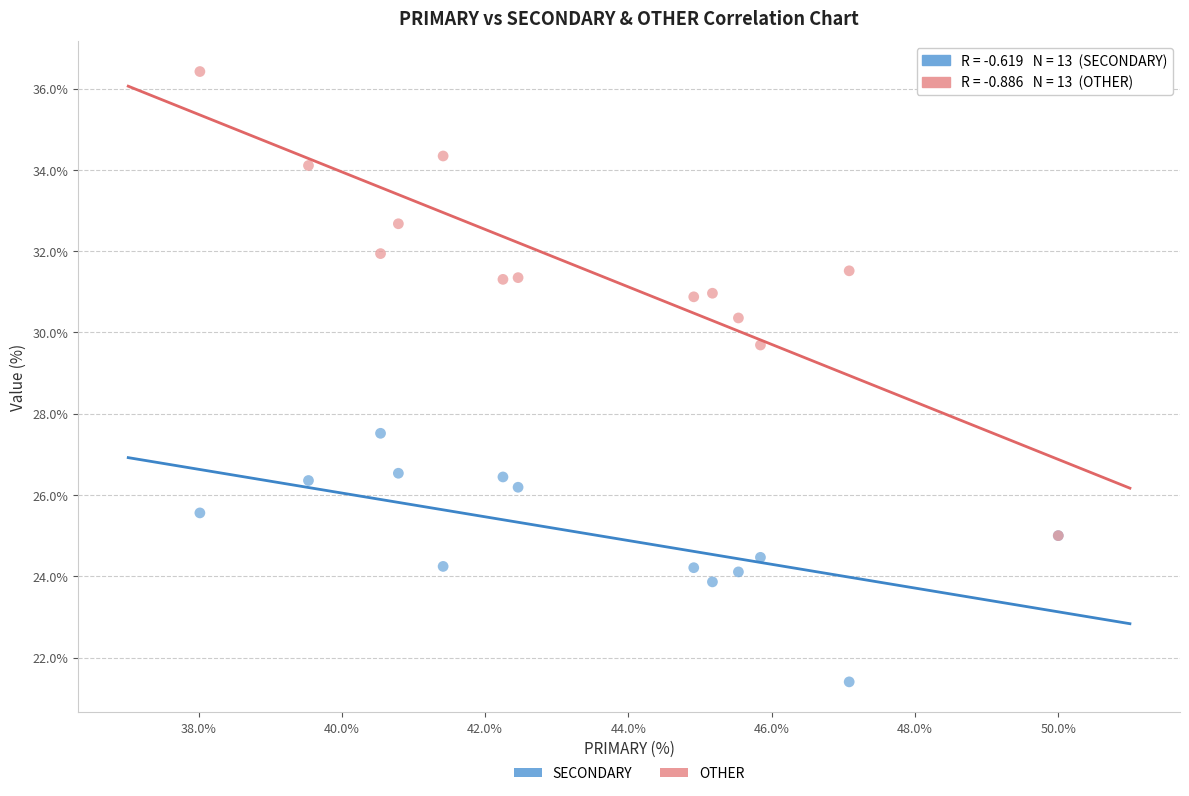

Across all series, what Y value is closest to 28?

27.5